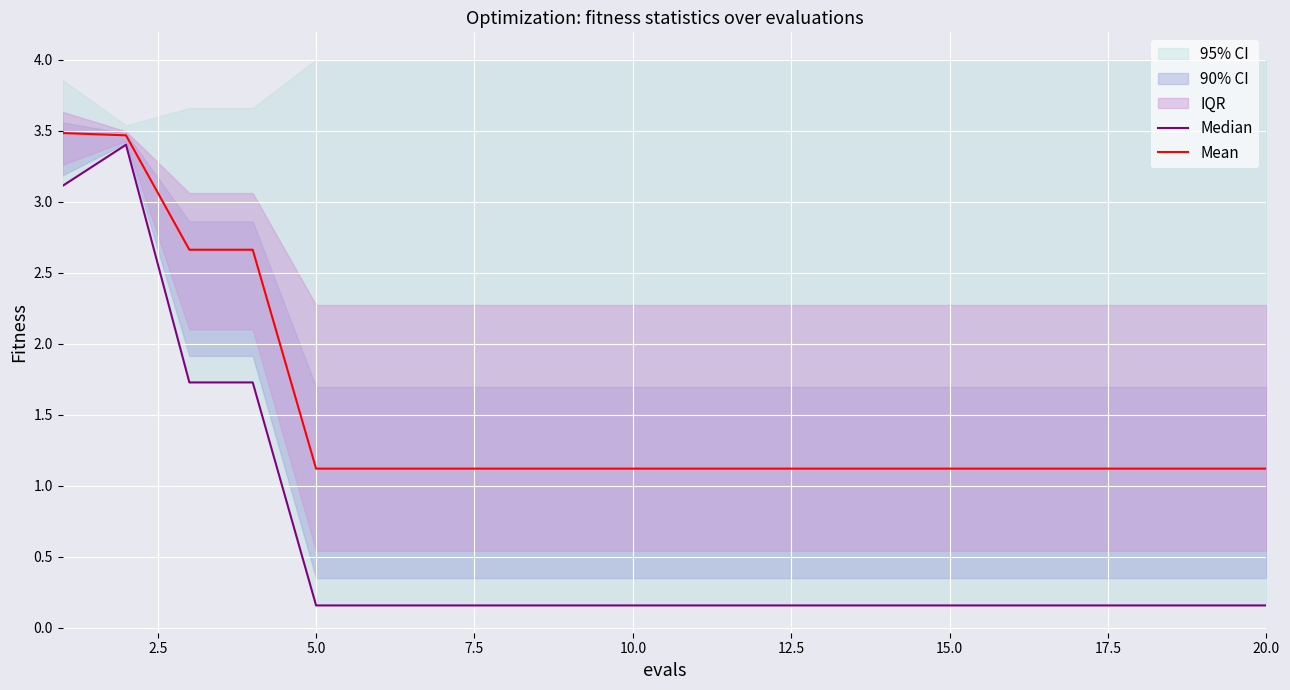

The Mean series shows 3.7 at 5.0. True or false?

False